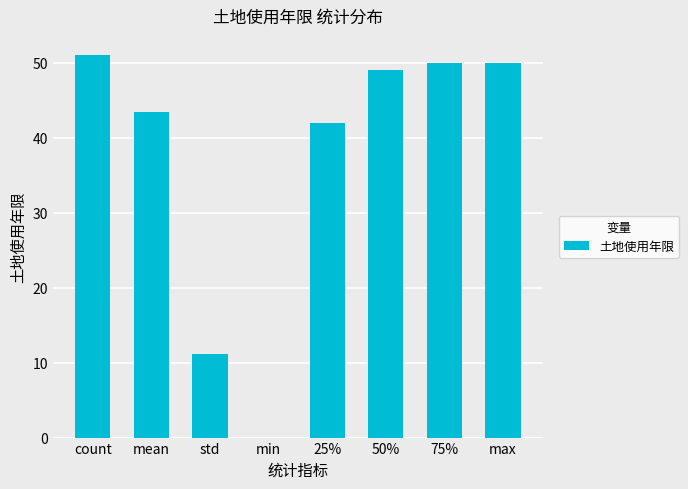

At which label does the data first exceed 49?

count